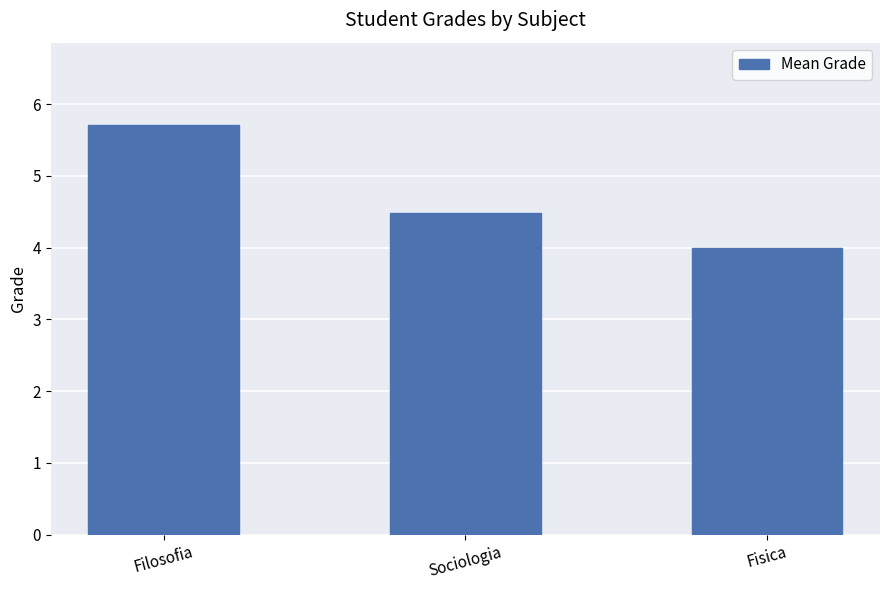

What is the smallest value displayed?

4.0